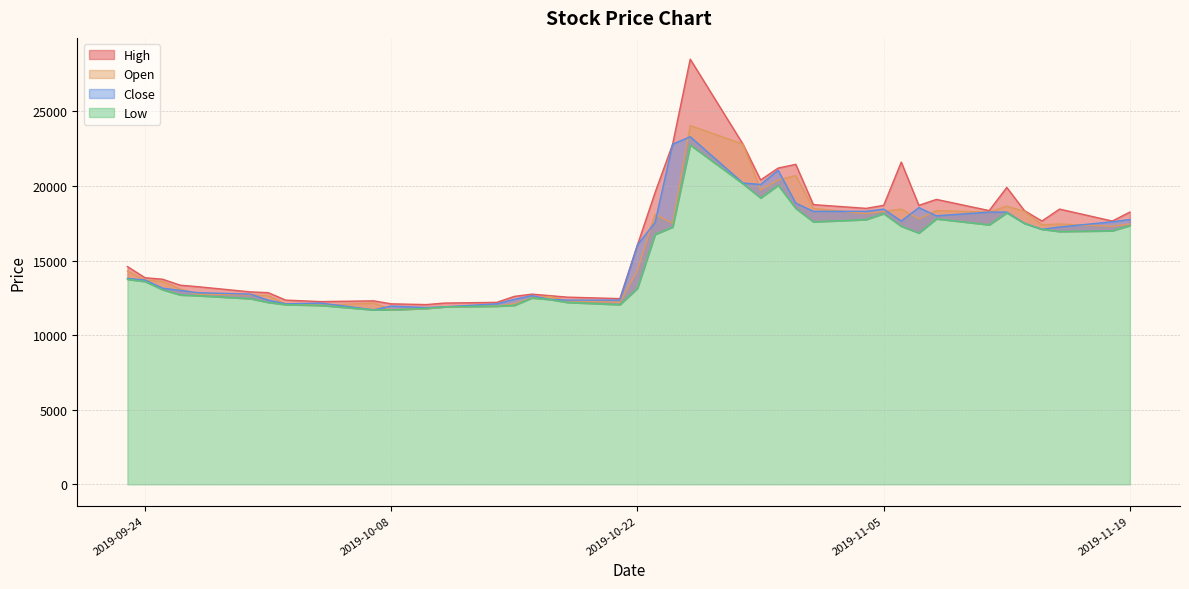

What is the difference between the highest and lowest values at 2019-11-01?

1150